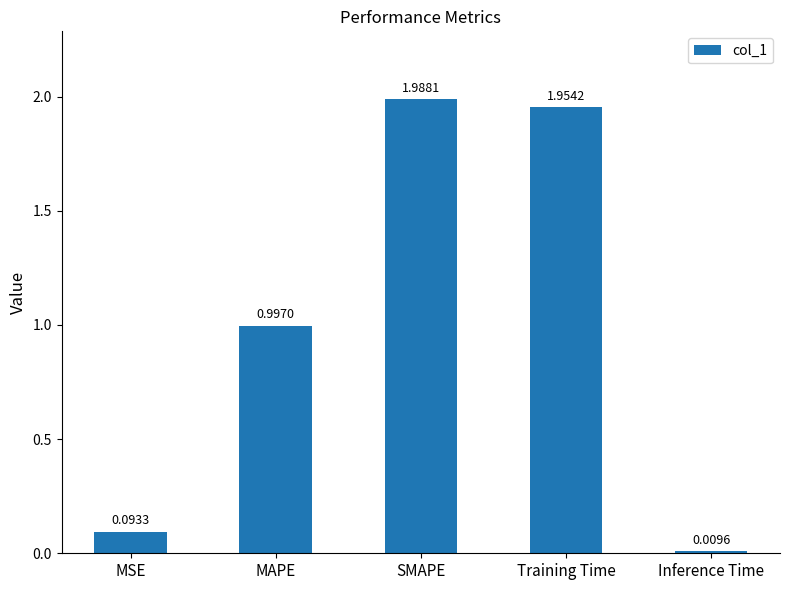

Does the chart contain any negative values?

No